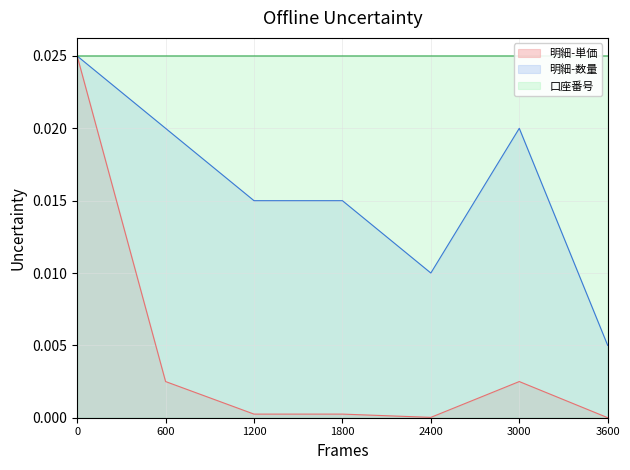

After their last crossing, which series has the higher values: 明細-数量 or 口座番号?

口座番号